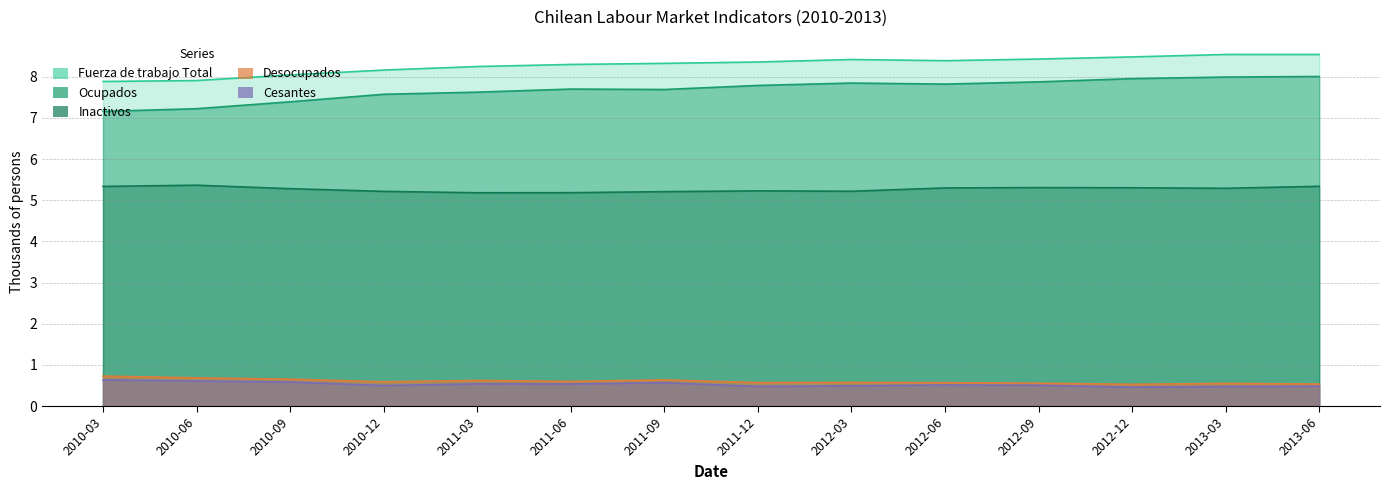

How many distinct data groups are displayed?

5